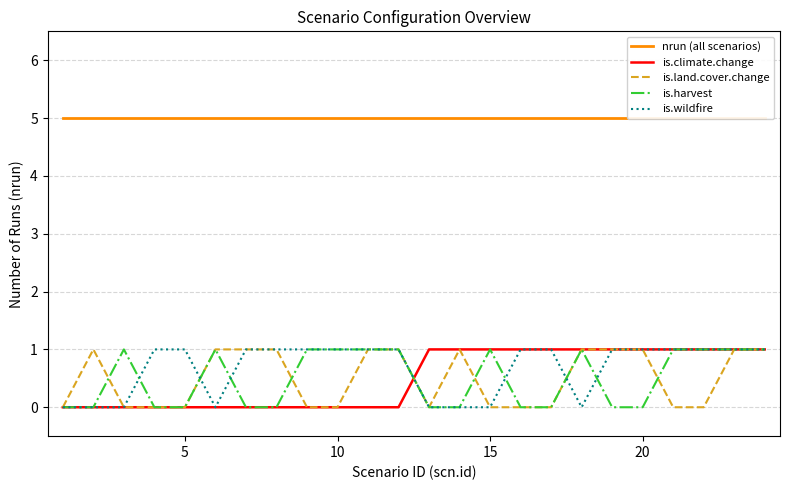

True or false: is.wildfire has a value of 1 at 5.

True